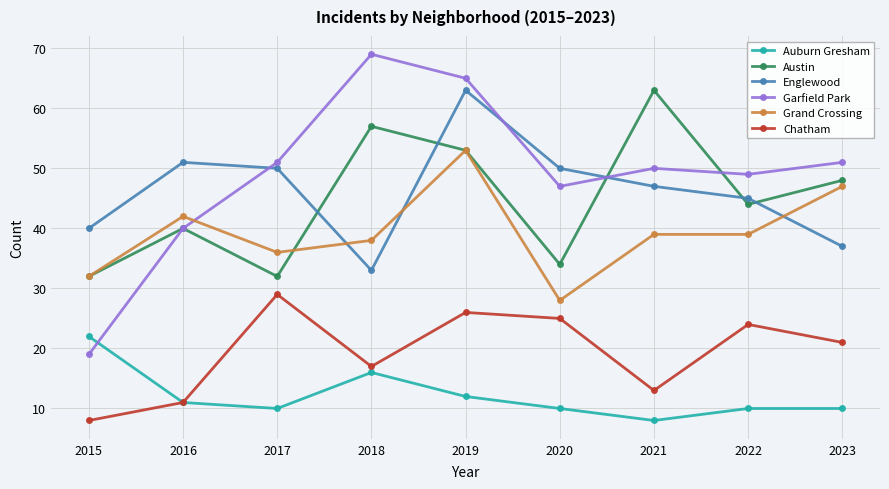

What is the value of the Grand Crossing point at the 6th from the left?

28